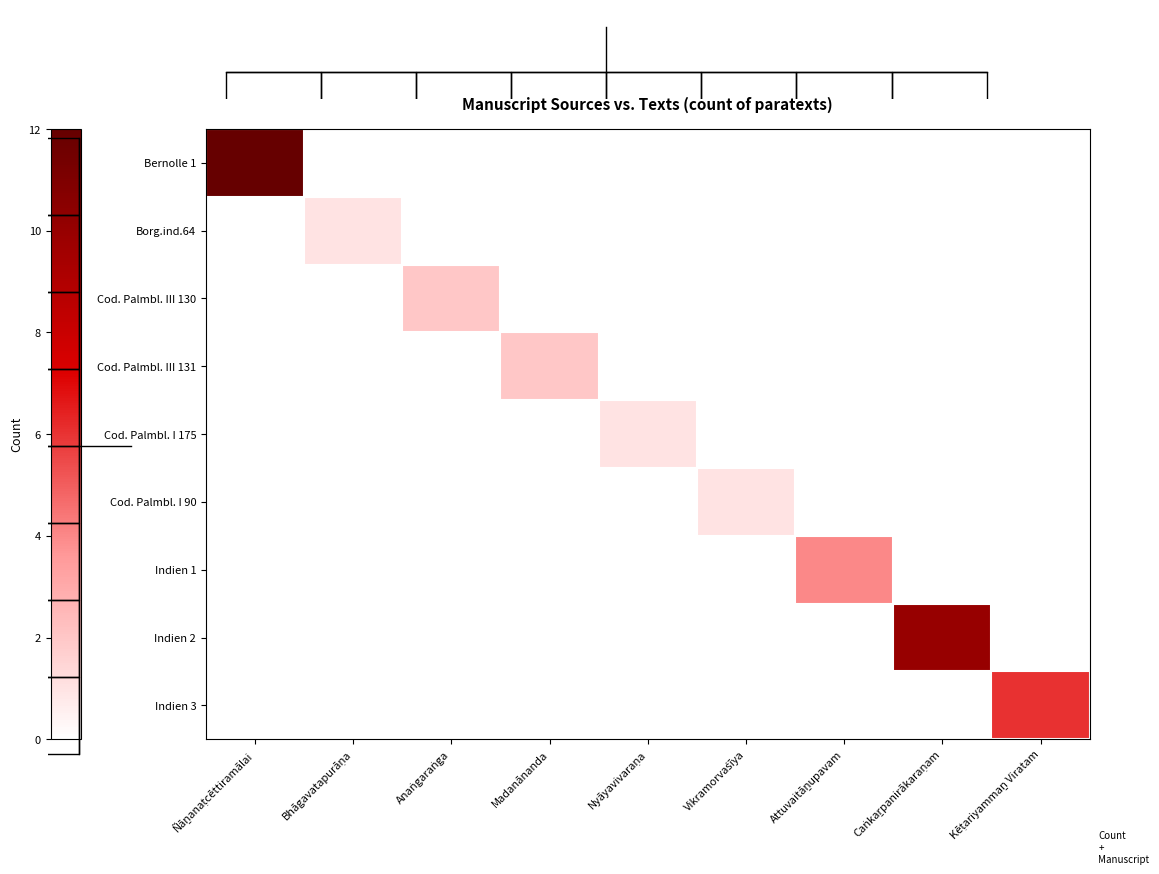

The value of Cod. Palmbl. I 175 at Vikramorvaśīya is 0. True or false?

True